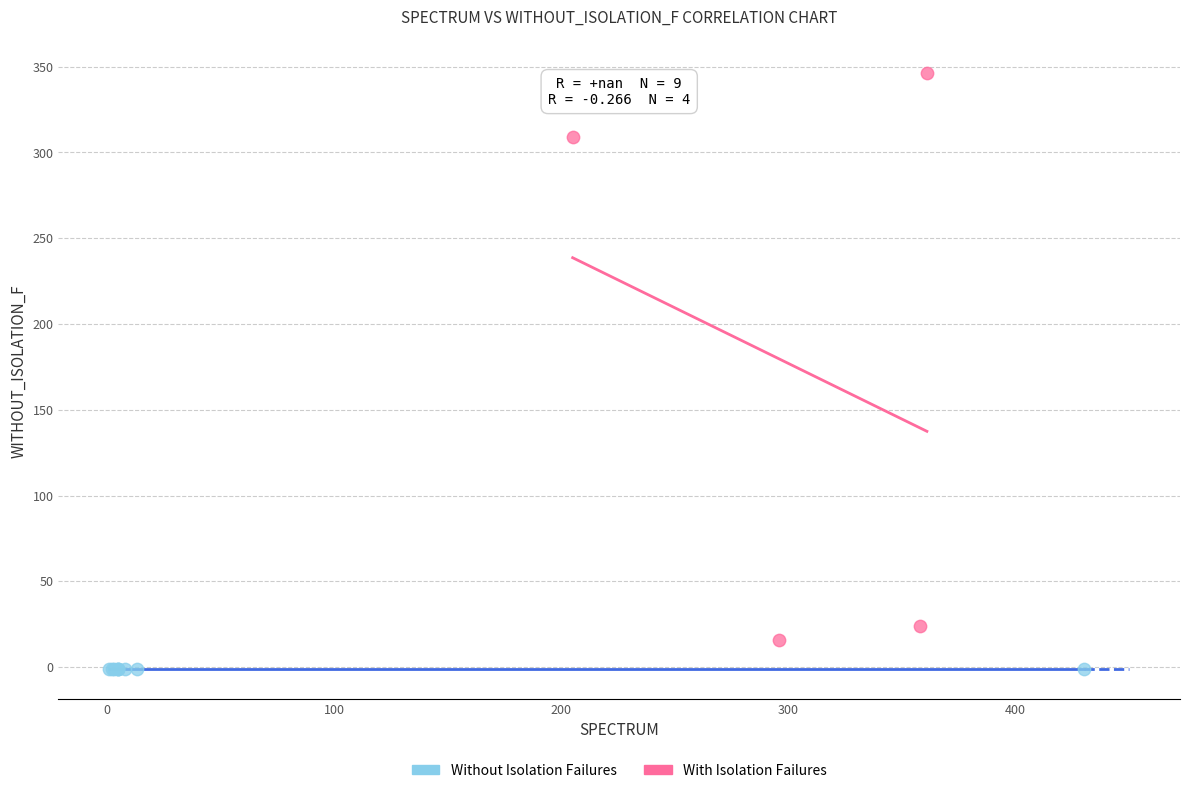

Which series contains the highest Y value?

With Isolation Failures